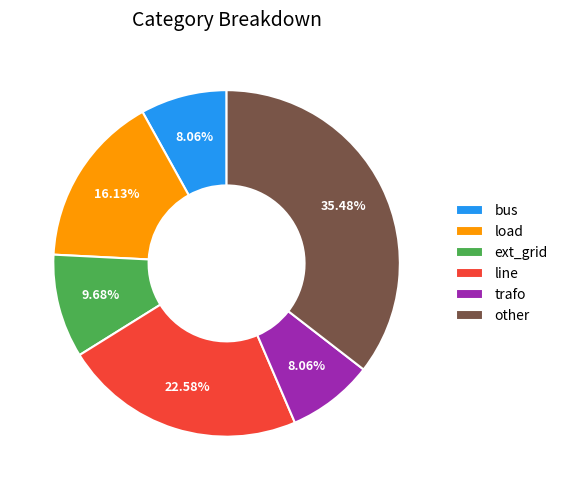

Does line account for over 50% of the chart?

No